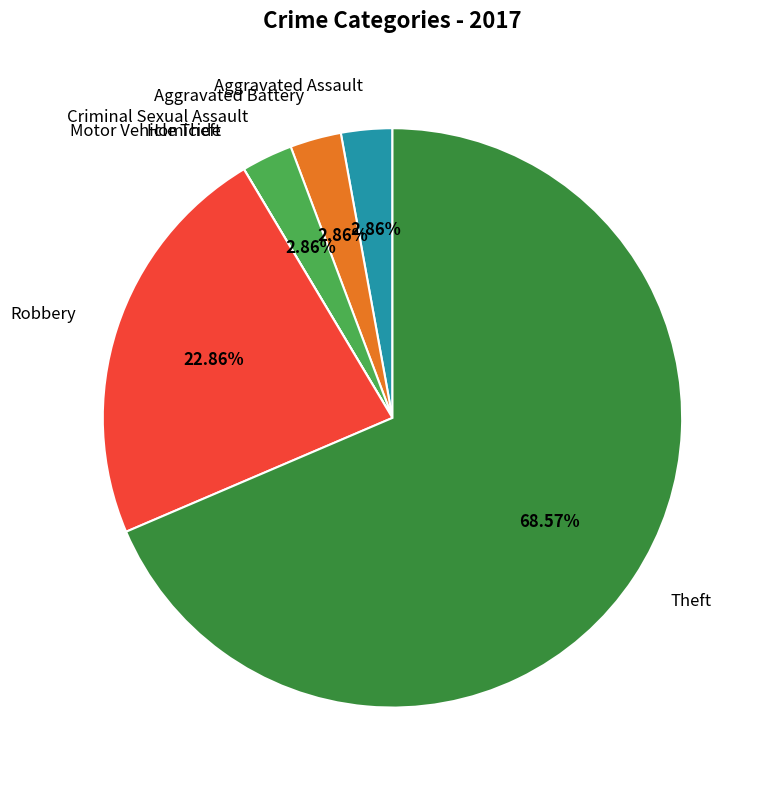

Is there any slice that represents more than half of the pie?

Yes